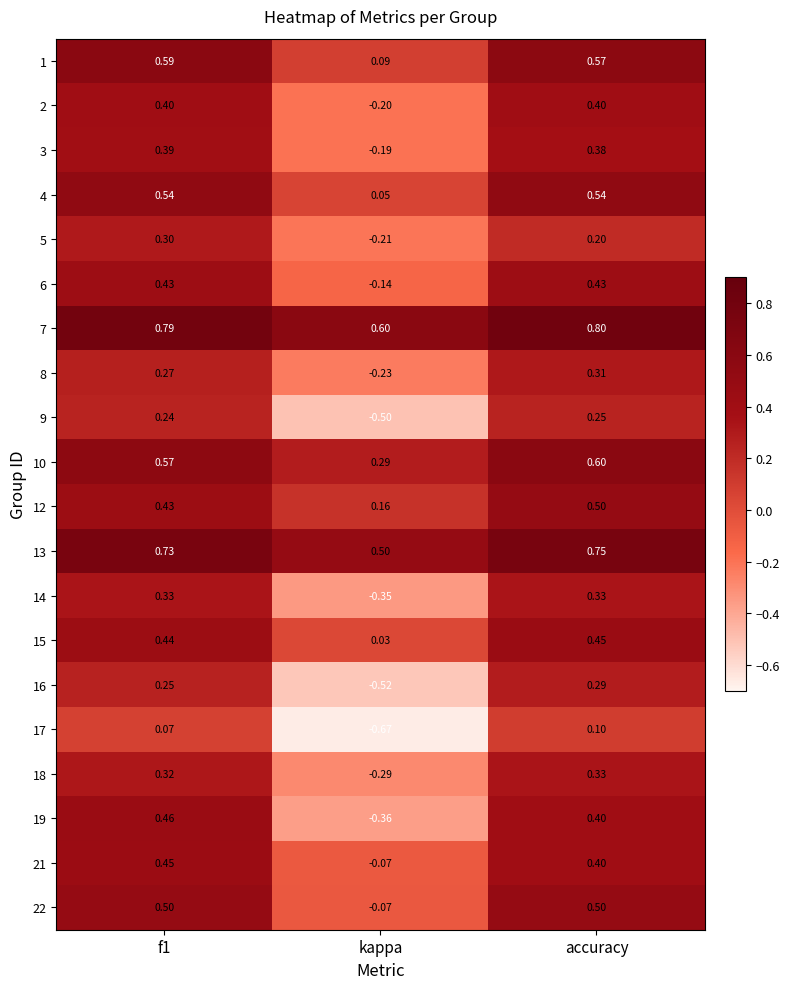

At which category does the chart reach its minimum across all series?

kappa